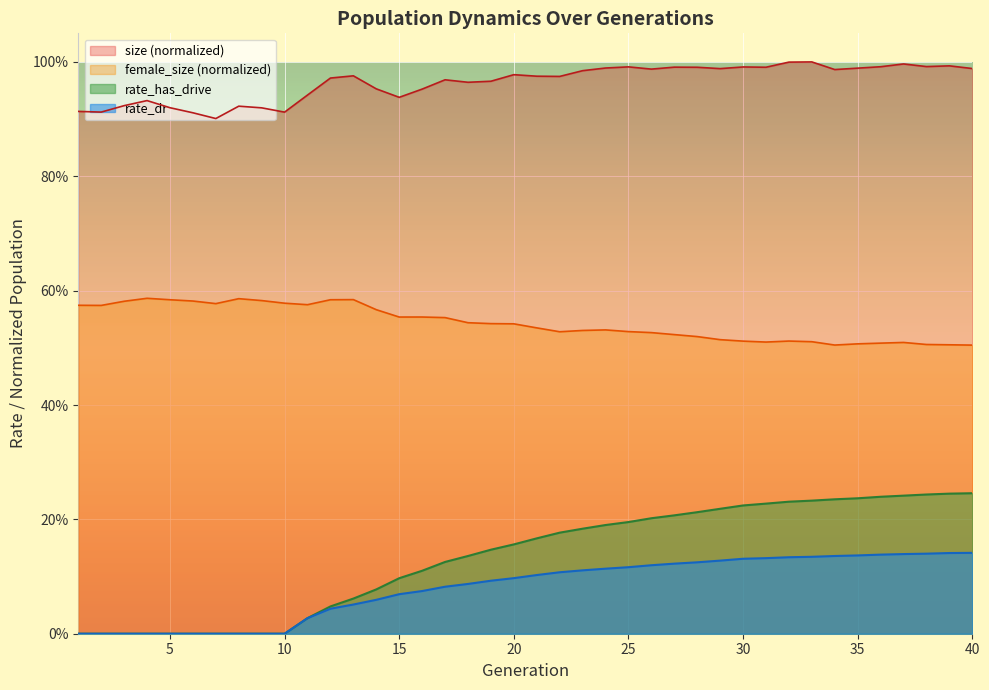

Does the chart display data point markers on the line(s)?

No